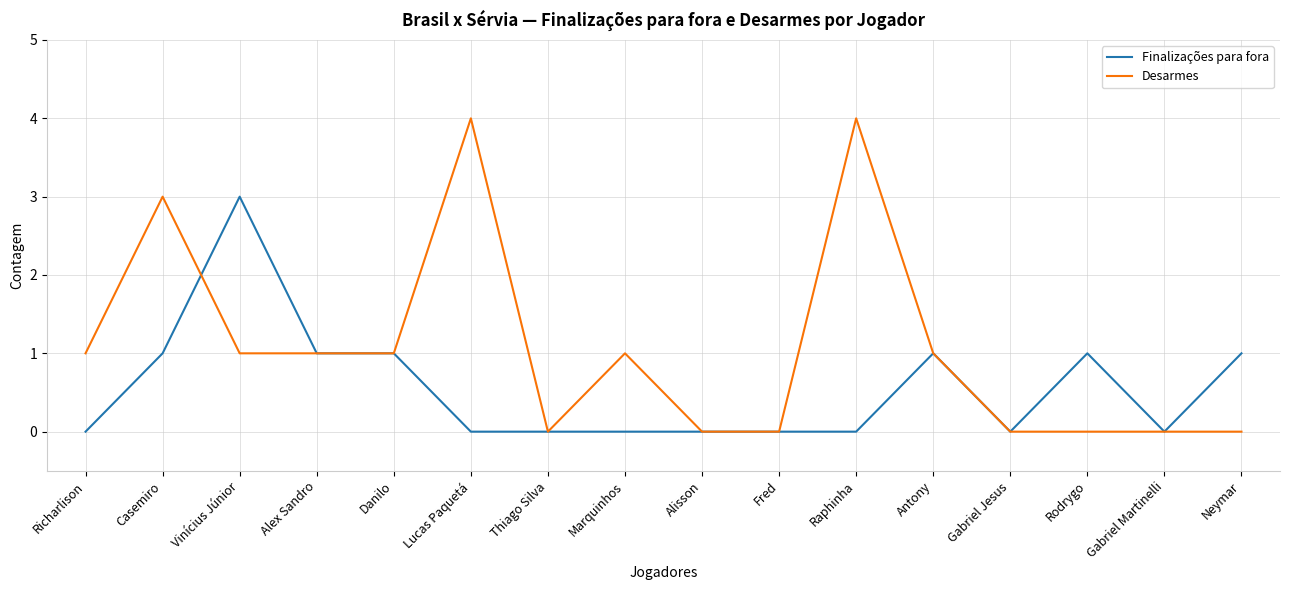

How many lines are shown in the chart?

2